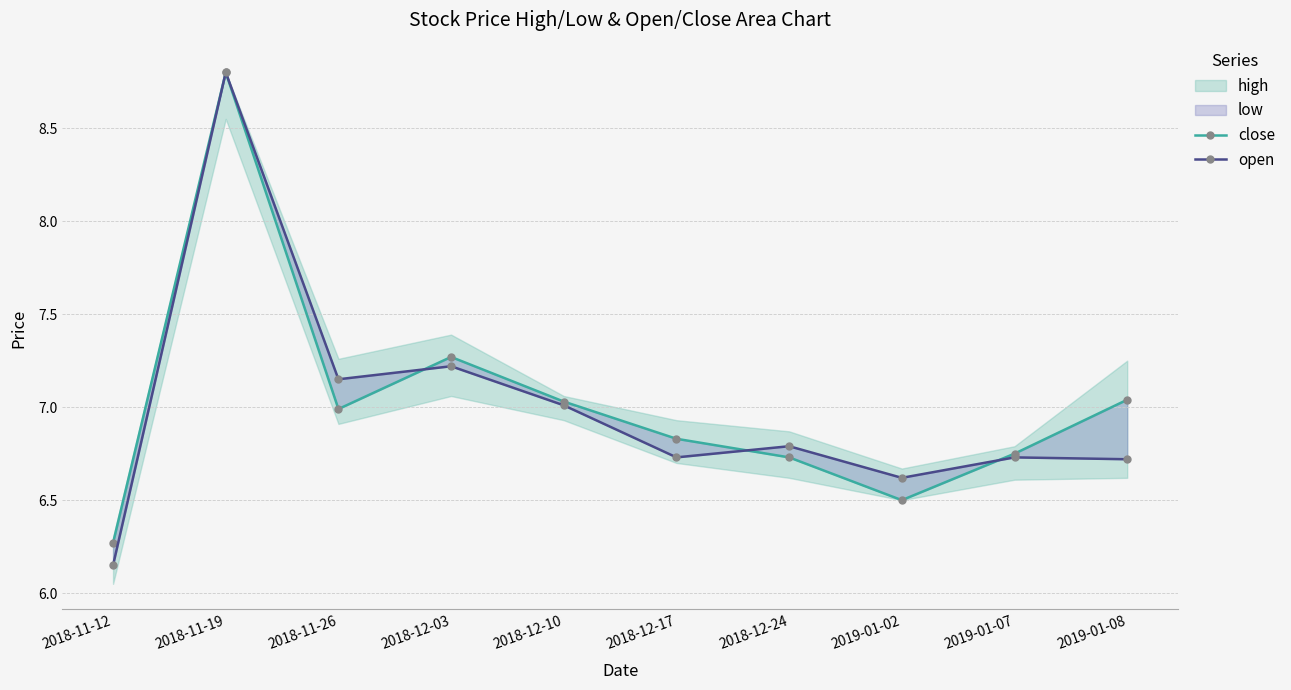

How many interior local peaks does the open series have?

4